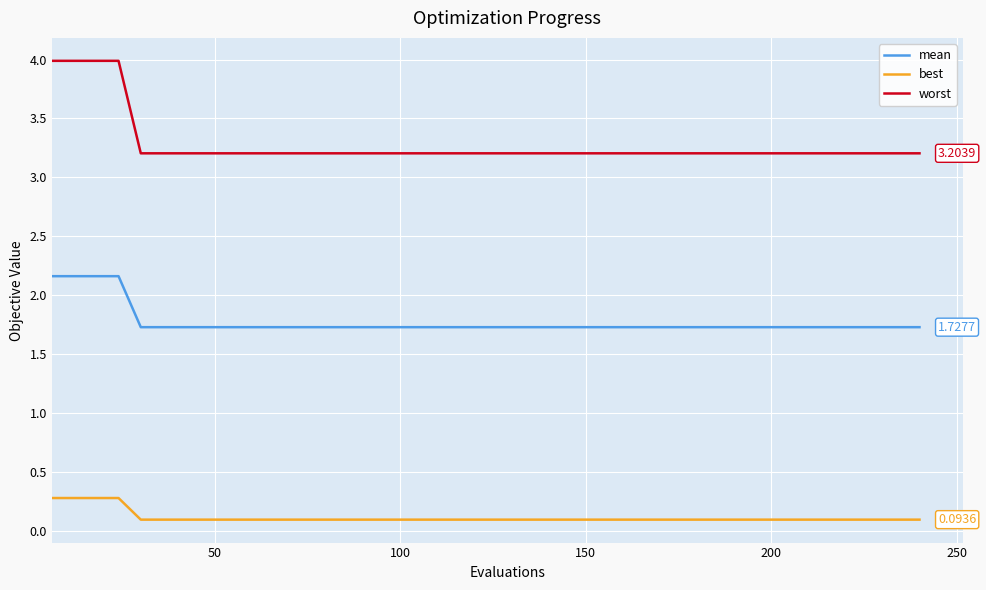

Which series has the largest range (max minus min)?

worst